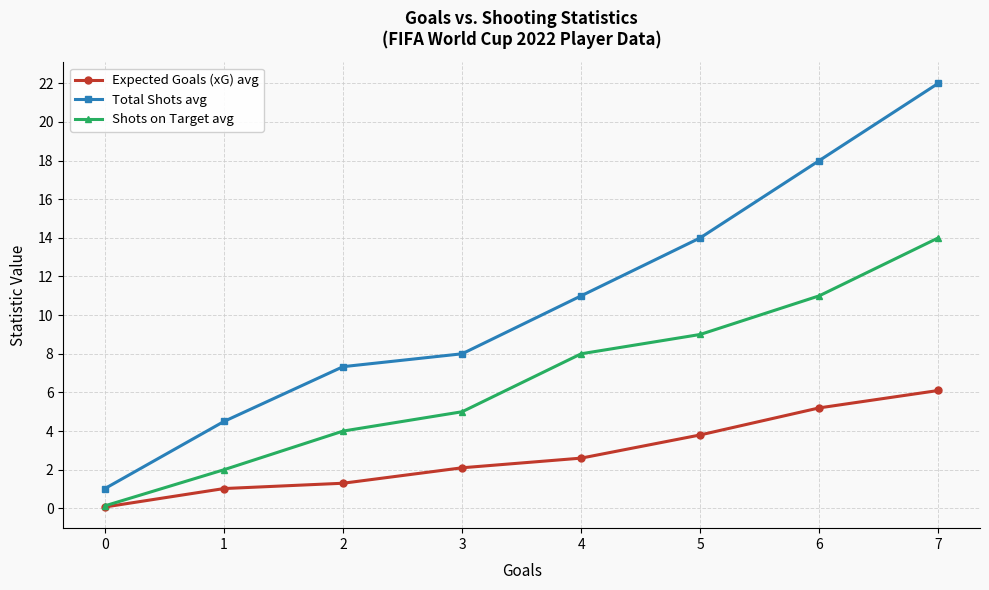

At which label does Expected Goals (xG) avg reach its peak?

7